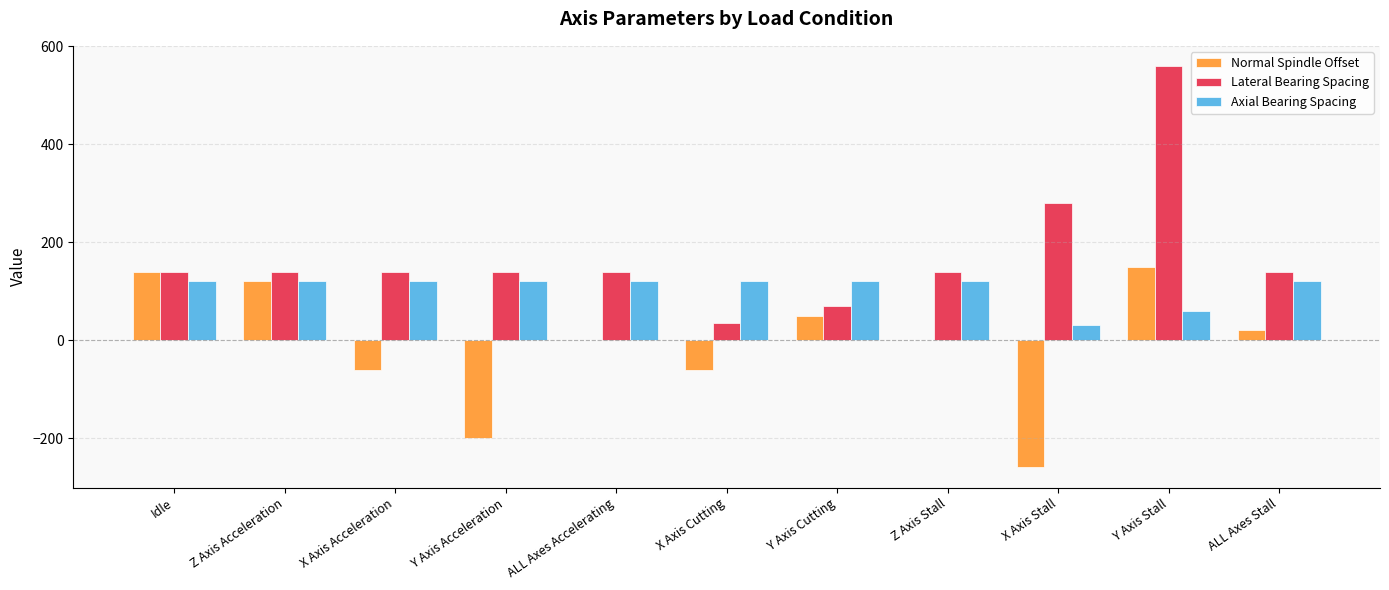

Which series has the largest total across all categories?

Lateral Bearing Spacing